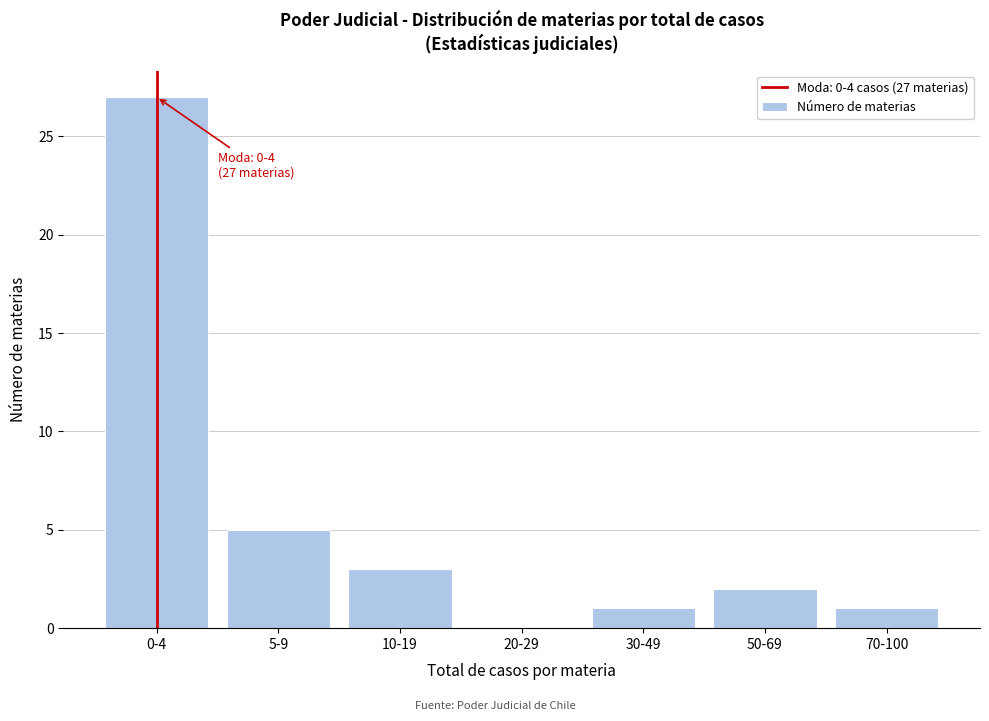

Reading left to right, transcribe all the data shown in this chart.

0-4=27	5-9=5	10-19=3	20-29=0	30-49=1	50-69=2	70-100=1